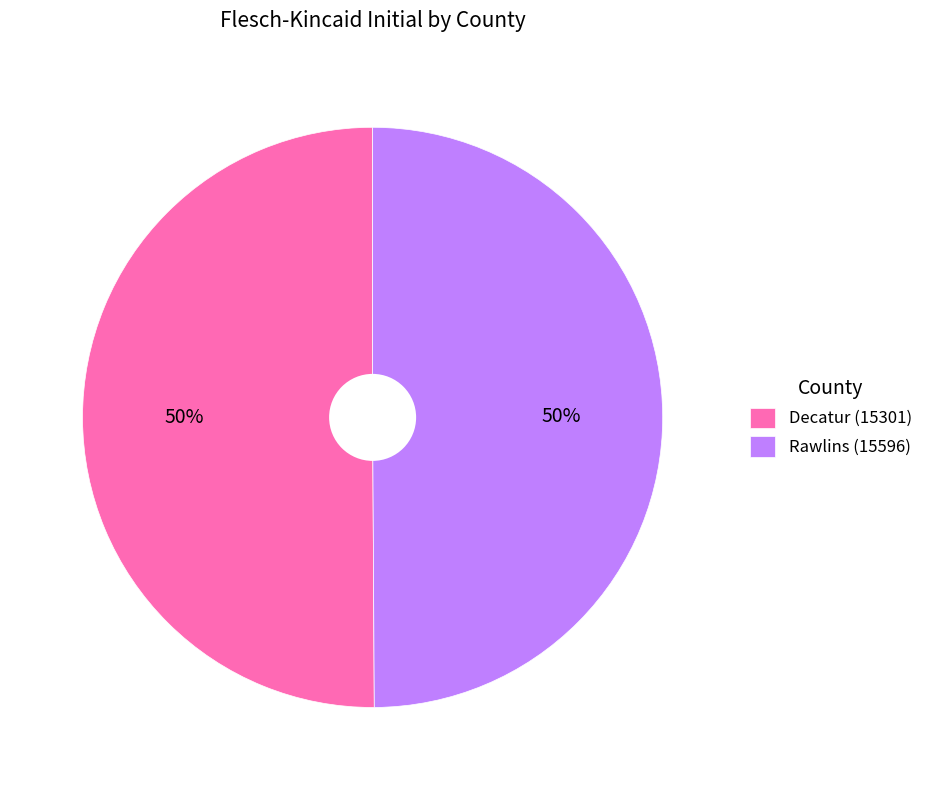

What is the ratio of the value at Rawlins (15596) to the value at Decatur (15301)?

1.0